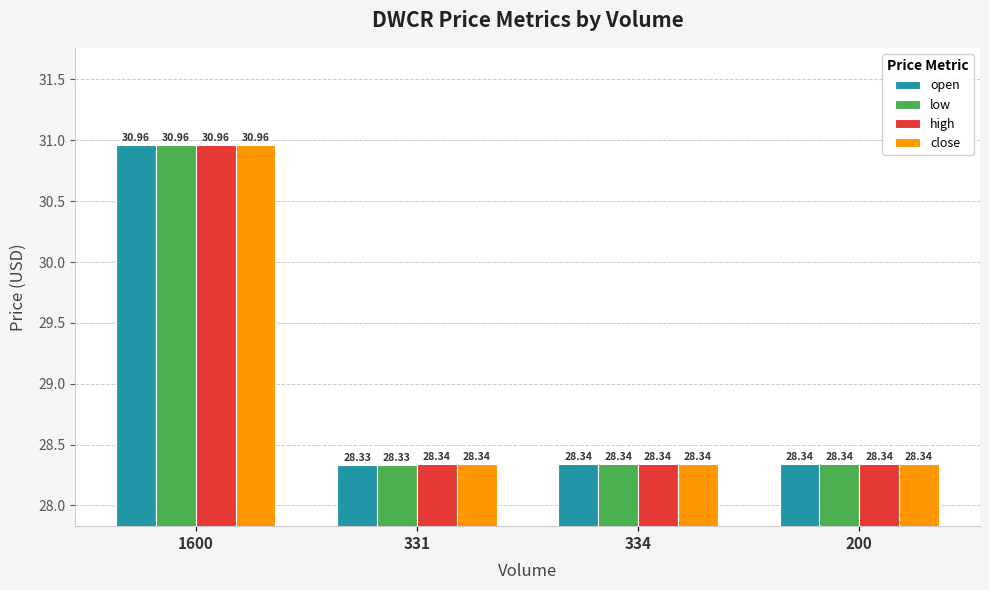

What is the difference between the maximum and second lowest values in the open series?

2.6